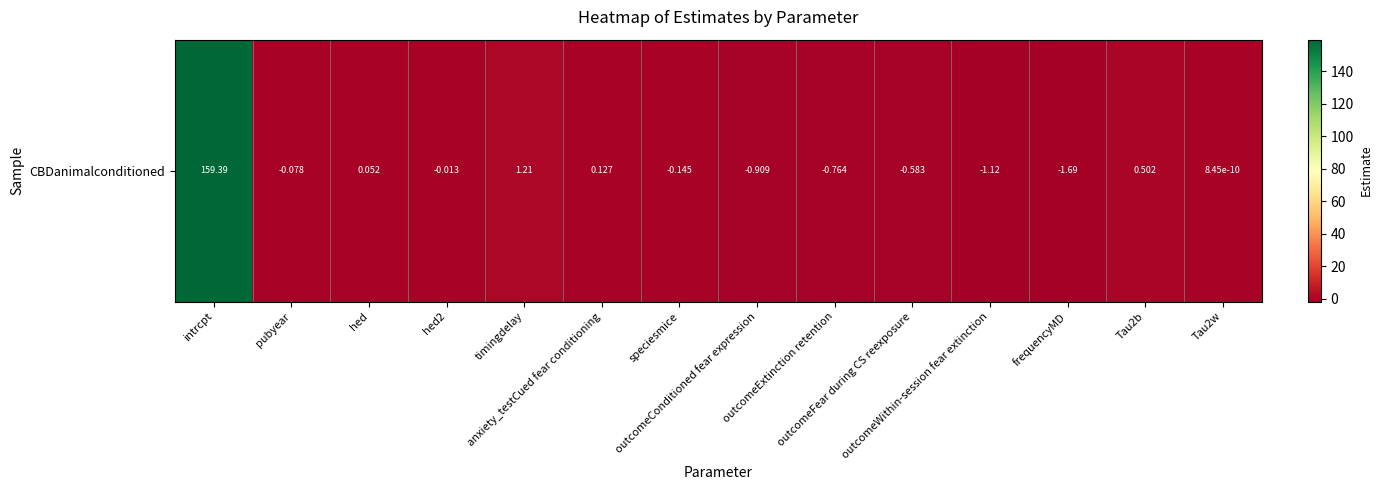

What is the smallest value displayed?

-1.7